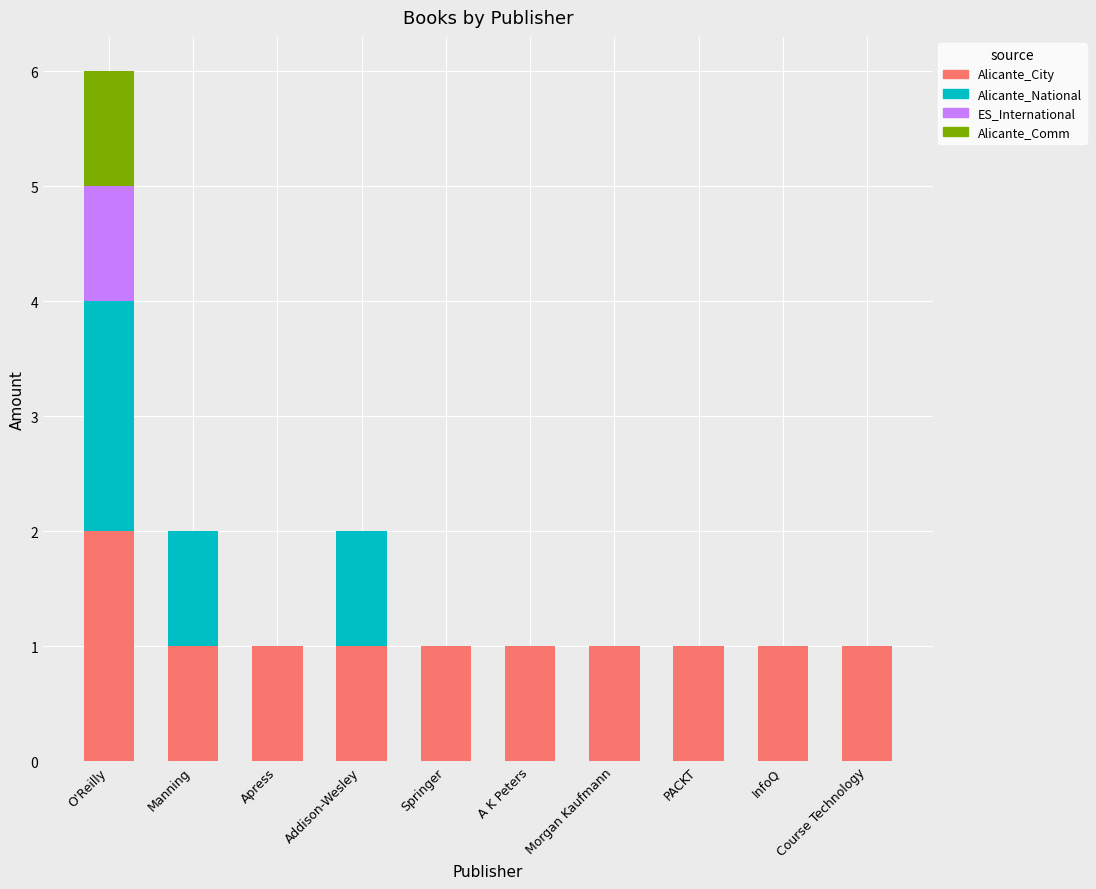

Is it true that Alicante_City equals 1 at Course Technology?

True